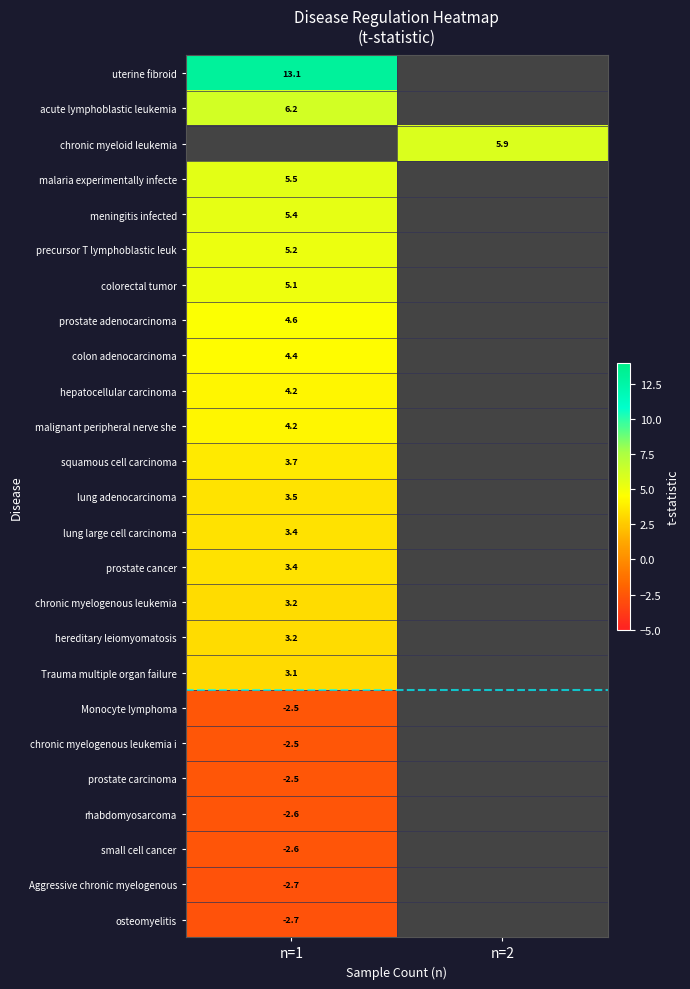

The Aggressive chronic myelogenous series shows -2.7 at n=1. True or false?

True